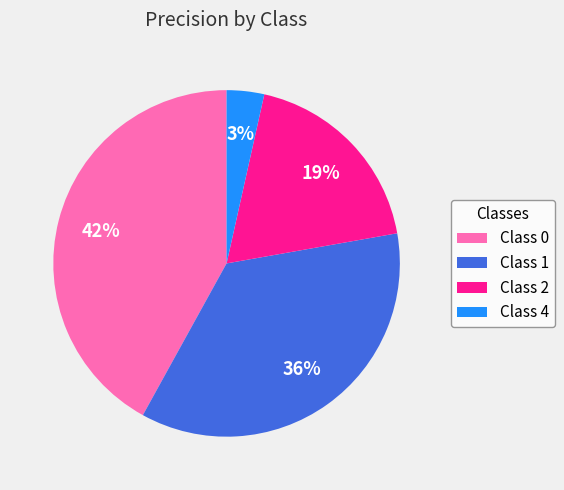

How many segments does this pie chart have?

4